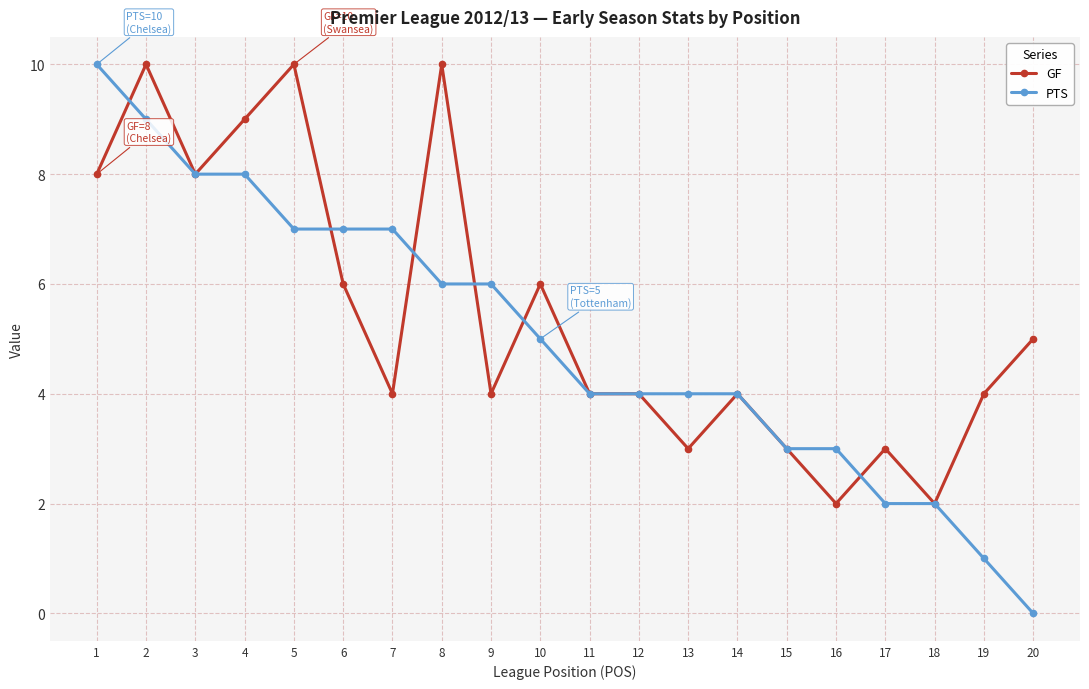

What is the value of the GF point at the 5th from the left?

10